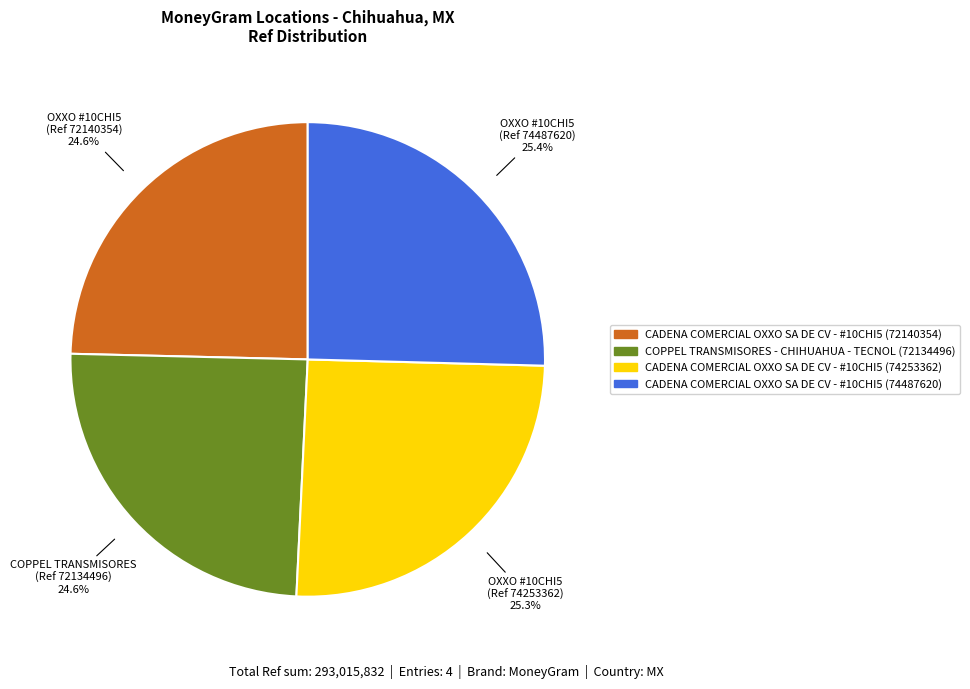

What is the ratio of the value at COPPEL TRANSMISORES - CHIHUAHUA - TECNOL (72134496) to the value at CADENA COMERCIAL OXXO SA DE CV - #10CHI5 (72140354)?

1.0